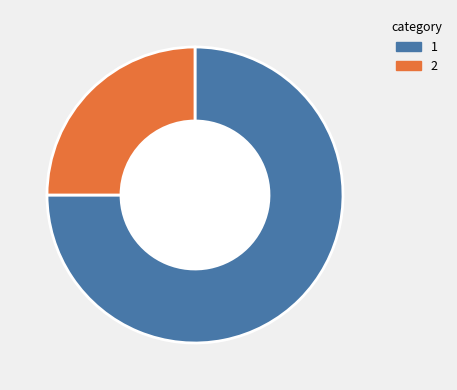

Rank the categories by value from lowest to highest.

2, 1